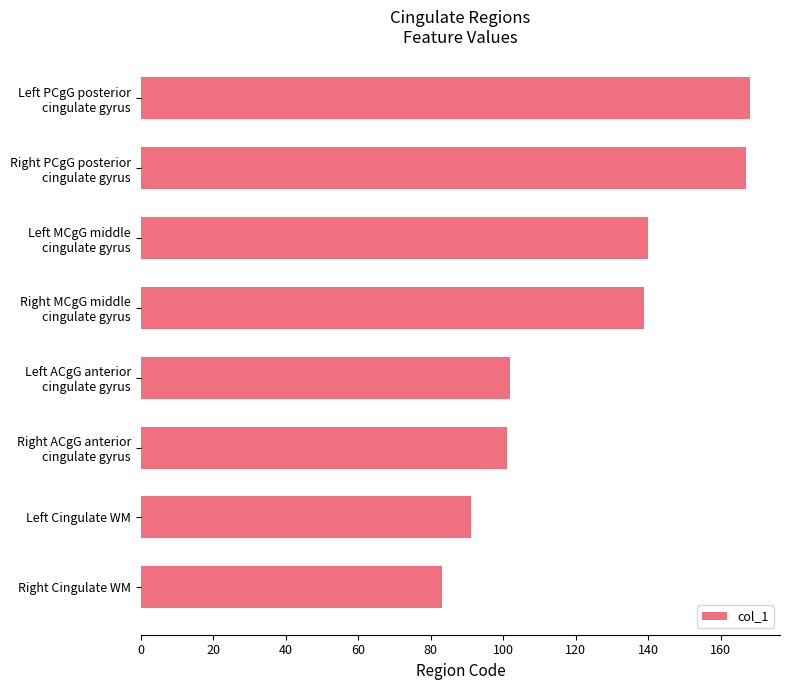

True or false: the data shows 83 at Right Cingulate WM.

True